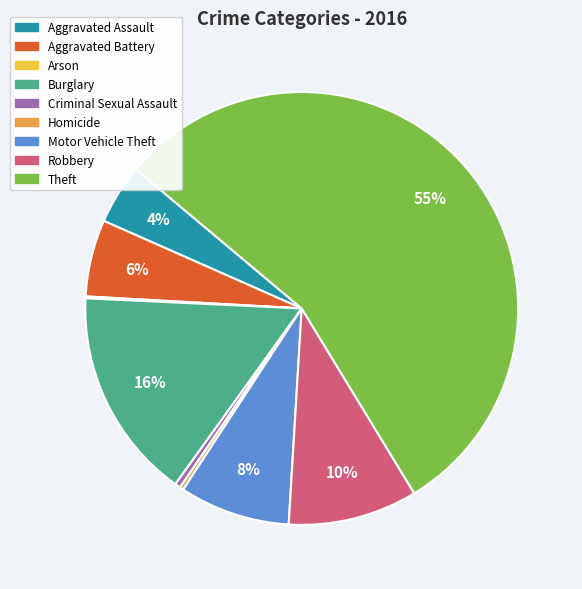

Which has a higher value, Motor Vehicle Theft or Criminal Sexual Assault?

Motor Vehicle Theft